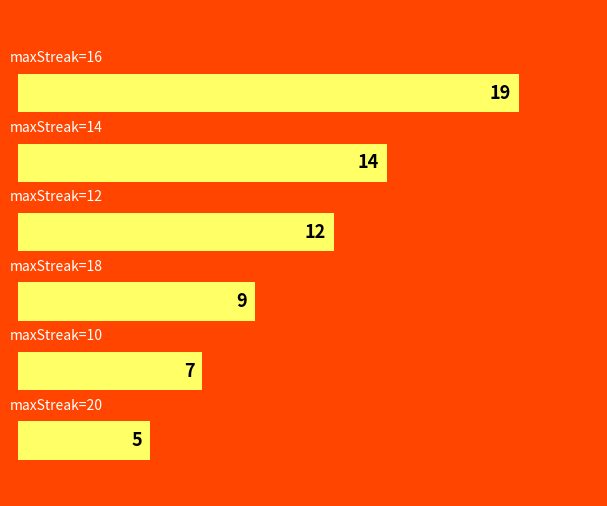

Reading top to bottom, list all the values displayed in this chart.

19	14	12	9	7	5